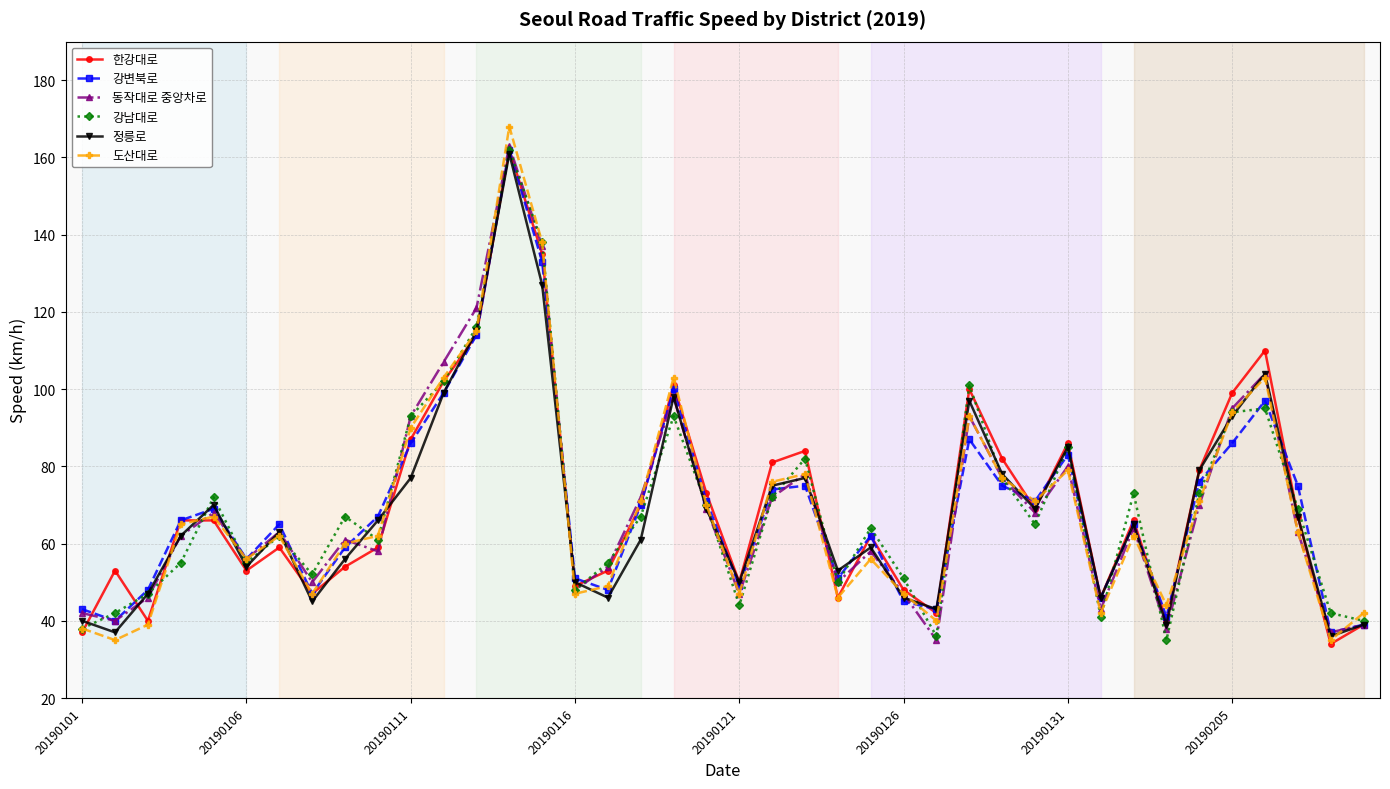

What is the lowest value of the 한강대로 series?

34